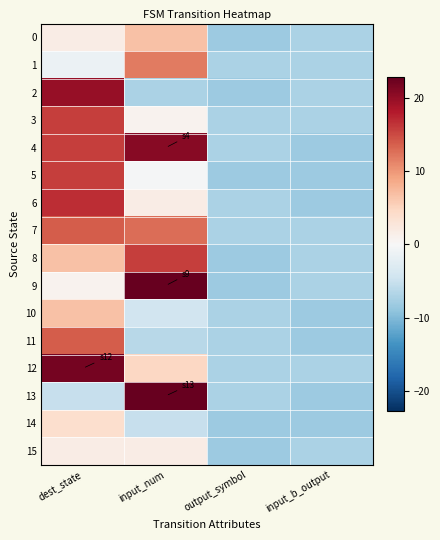

Reading left to right, list all the values displayed in this chart.

0: dest_state=1.7	input_num=6.7	output_symbol=-8.3	input_b_output=-7.3
1: dest_state=-1.3	input_num=11.7	output_symbol=-7.3	input_b_output=-7.3
2: dest_state=19.7	input_num=-7.3	output_symbol=-8.3	input_b_output=-7.3
3: dest_state=15.7	input_num=0.7	output_symbol=-7.3	input_b_output=-7.3
4: dest_state=15.7	input_num=20.7	output_symbol=-7.3	input_b_output=-8.3
5: dest_state=15.7	input_num=-0.3	output_symbol=-8.3	input_b_output=-8.3
6: dest_state=16.7	input_num=1.7	output_symbol=-7.3	input_b_output=-8.3
7: dest_state=13.7	input_num=12.7	output_symbol=-7.3	input_b_output=-7.3
8: dest_state=6.7	input_num=15.7	output_symbol=-8.3	input_b_output=-7.3
9: dest_state=0.7	input_num=22.7	output_symbol=-8.3	input_b_output=-7.3
10: dest_state=6.7	input_num=-4.3	output_symbol=-7.3	input_b_output=-8.3
11: dest_state=13.7	input_num=-6.3	output_symbol=-7.3	input_b_output=-8.3
12: dest_state=21.7	input_num=4.7	output_symbol=-7.3	input_b_output=-7.3
13: dest_state=-5.3	input_num=22.7	output_symbol=-7.3	input_b_output=-8.3
14: dest_state=3.7	input_num=-5.3	output_symbol=-8.3	input_b_output=-8.3
15: dest_state=1.7	input_num=1.7	output_symbol=-8.3	input_b_output=-7.3